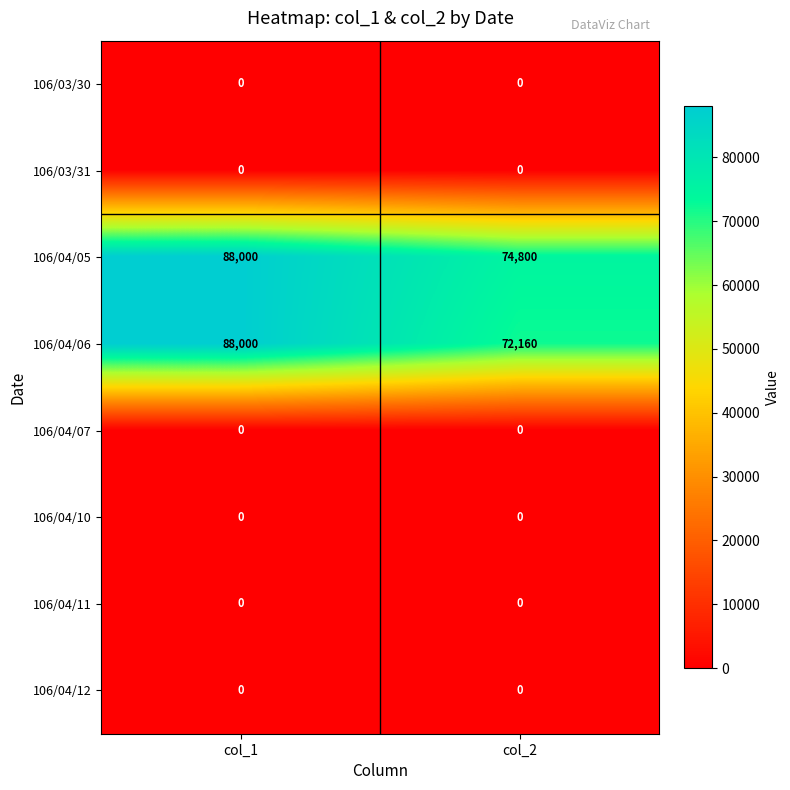

What is the difference between the highest and lowest values at col_2?

74800